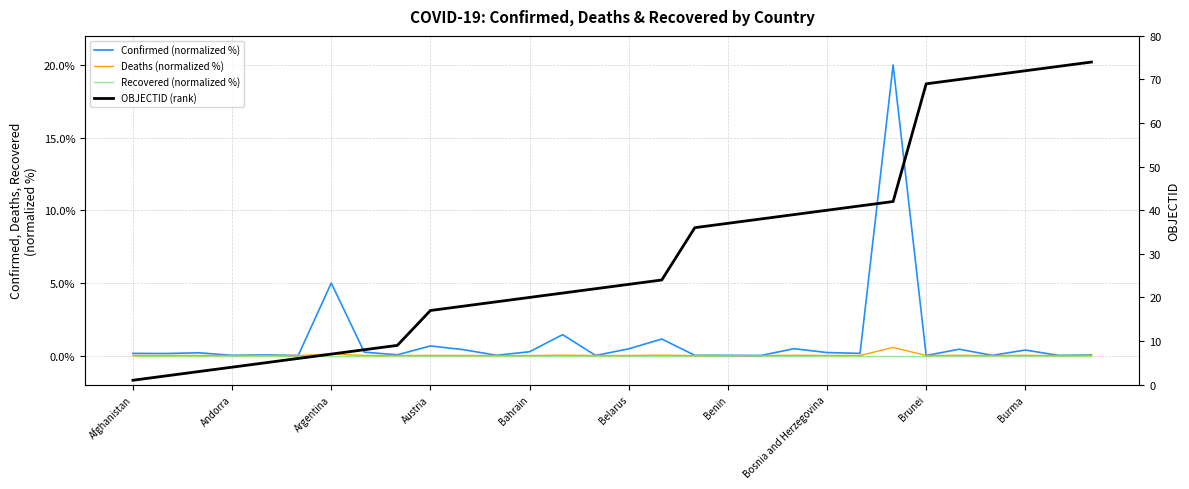

Which series has the largest total across all categories?

OBJECTID (rank)